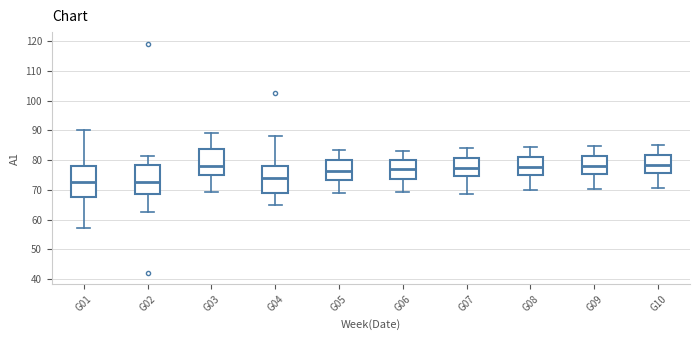

Reading left to right, read every box against the y-axis: the position of its median line, the range the box covers, and the ends of its whiskers. The values are not printed on the chart, so give them approximately, as read against the axis.

G01: median 73, box 67 to 78, whiskers 57 to 90
G02: median 73, box 69 to 78, whiskers 63 to 81
G03: median 78, box 75 to 84, whiskers 69 to 89
G04: median 74, box 69 to 78, whiskers 65 to 88
G05: median 76, box 73 to 80, whiskers 69 to 83
G06: median 77, box 74 to 80, whiskers 69 to 83
G07: median 77, box 75 to 81, whiskers 69 to 84
G08: median 78, box 75 to 81, whiskers 70 to 84
G09: median 78, box 75 to 82, whiskers 70 to 85
G10: median 79, box 76 to 82, whiskers 71 to 85